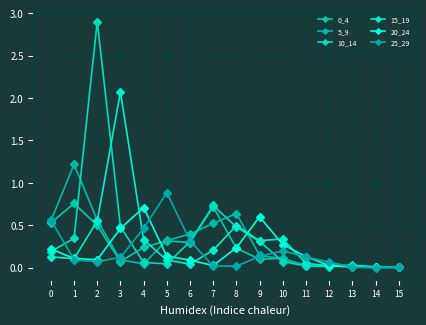

Is this an area chart (filled region under the line)?

No